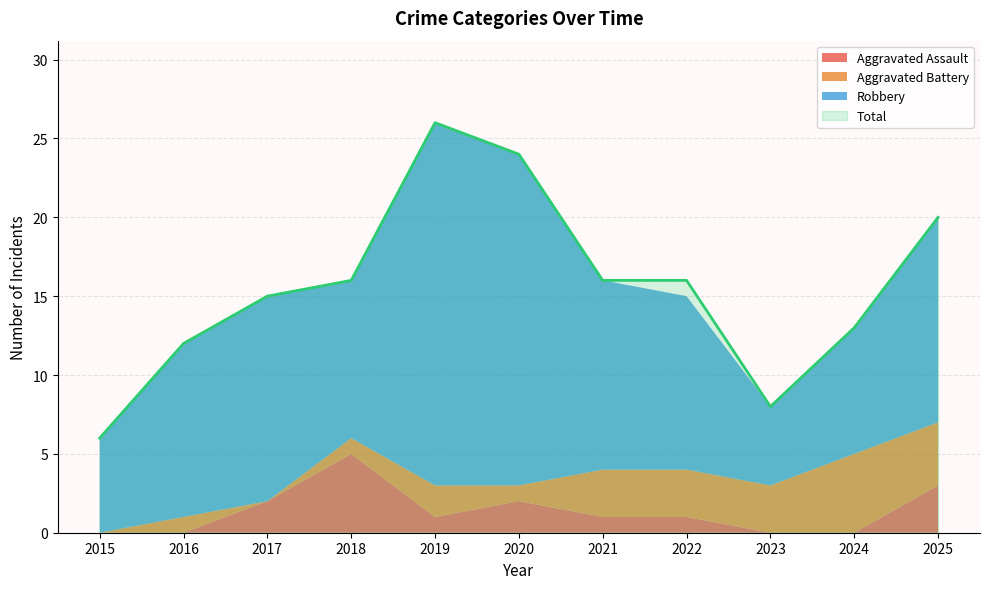

Which series has the largest range (max minus min)?

Total